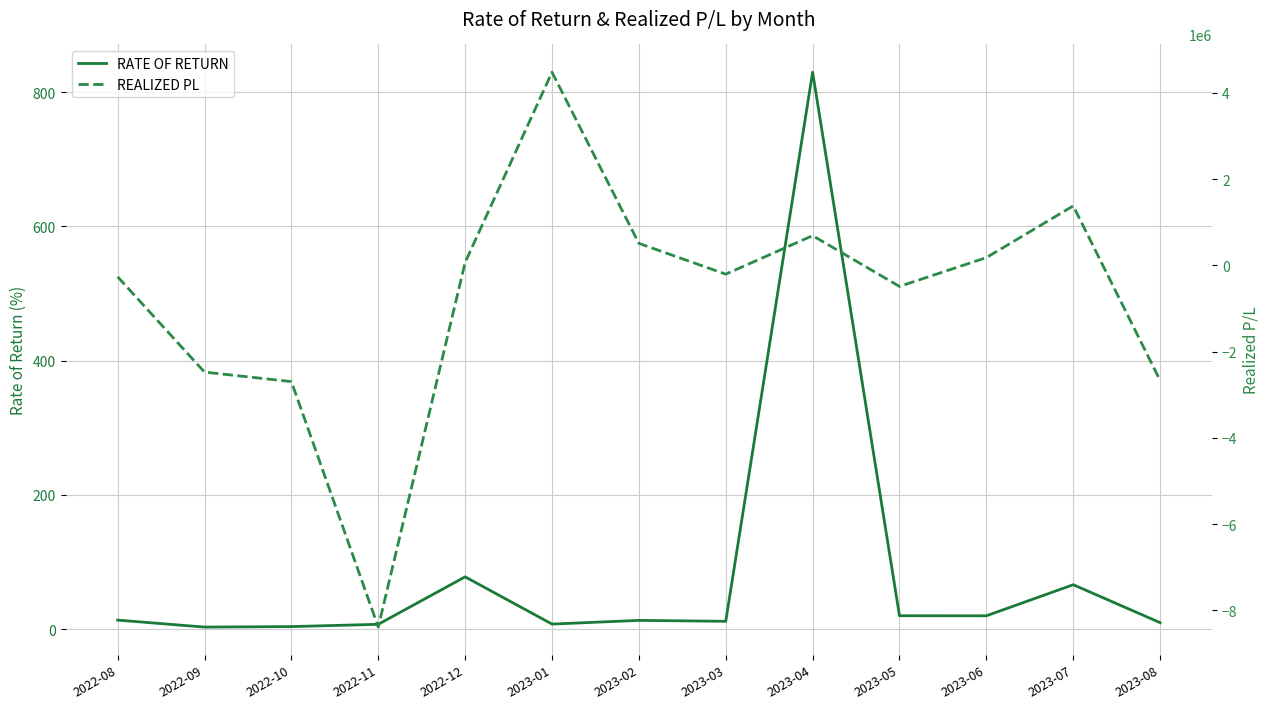

How many times do RATE OF RETURN and REALIZED PL cross each other?

6